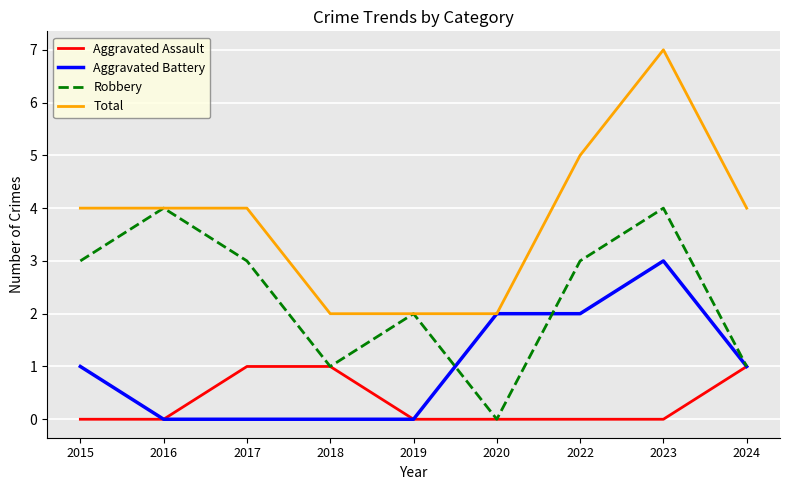

Which series has the largest total across all categories?

Total